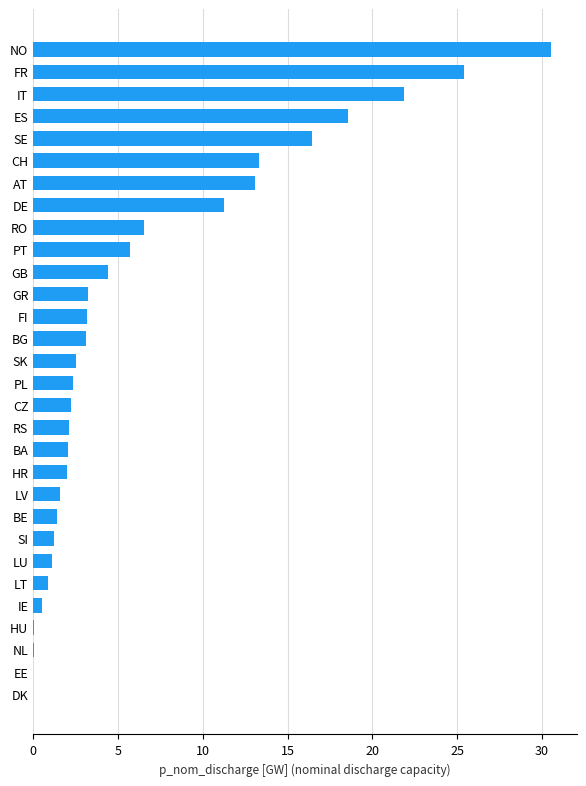

What is the sum of the values at AT and CZ?

15.3